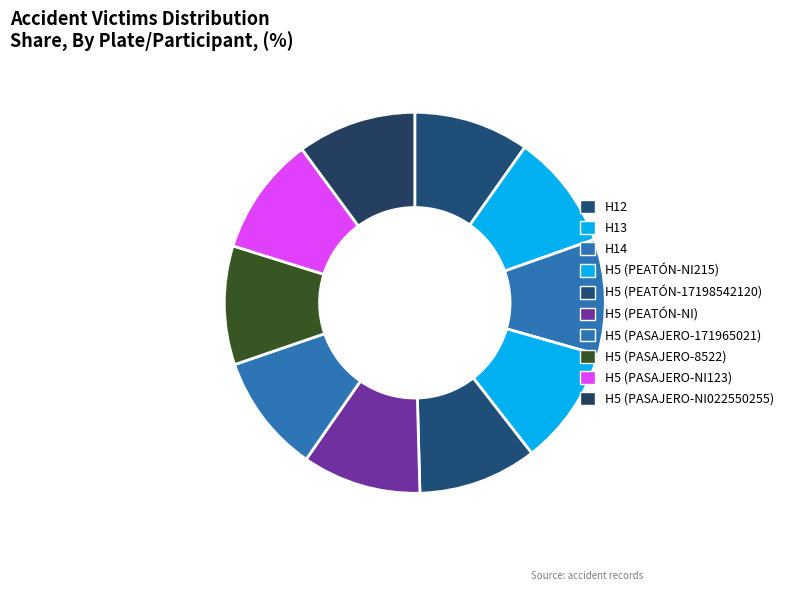

Count the number of slices in the pie.

10